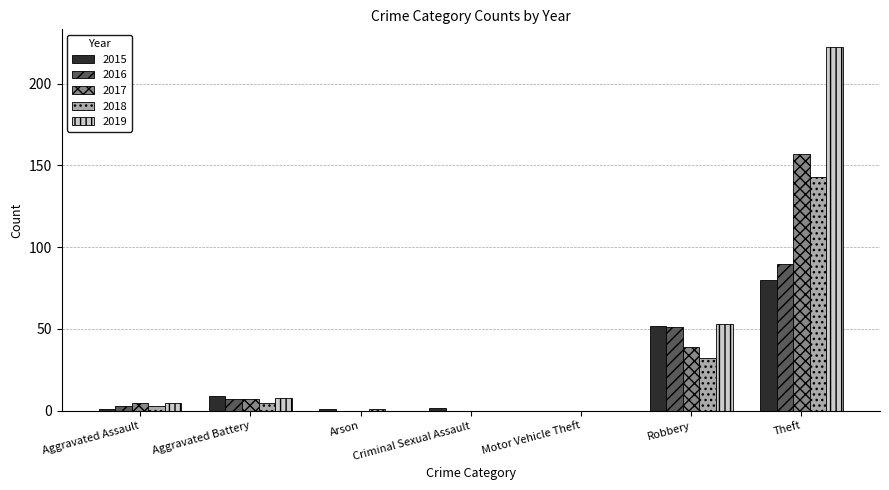

What are all the series names shown in the legend?

2015, 2016, 2017, 2018, 2019